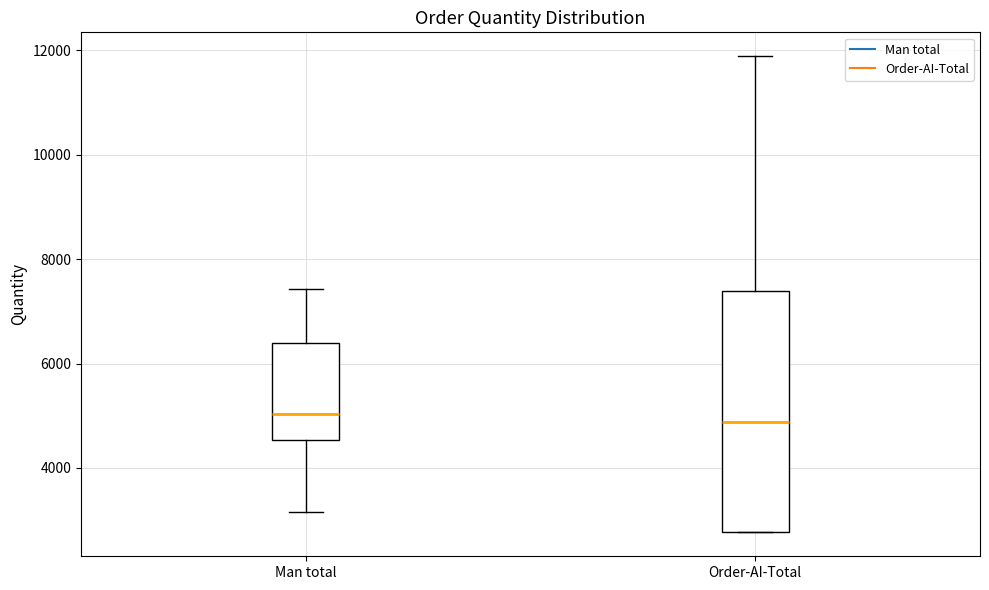

Reading left to right, transcribe this box plot: for each box, give where its median line is, the range the box spans, and where its two whiskers end, as read against the y-axis. The values are not printed on the chart, so give them approximately, as read against the axis.

Man total: median 5000, box 4600 to 6400, whiskers 3200 to 7400
Order-AI-Total: median 4800, box 2800 to 7400, whiskers 2800 to 11800